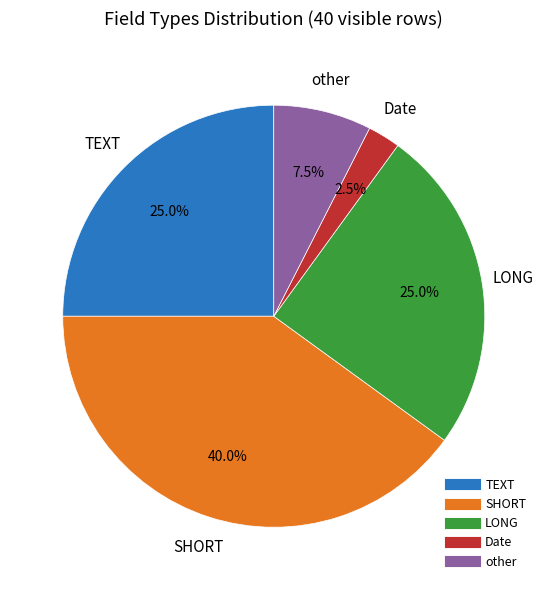

Is there any slice that represents more than half of the pie?

No